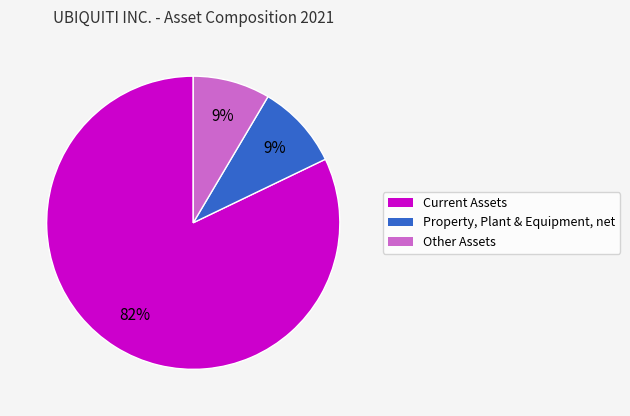

To the nearest percent, what is the average slice percentage?

33%